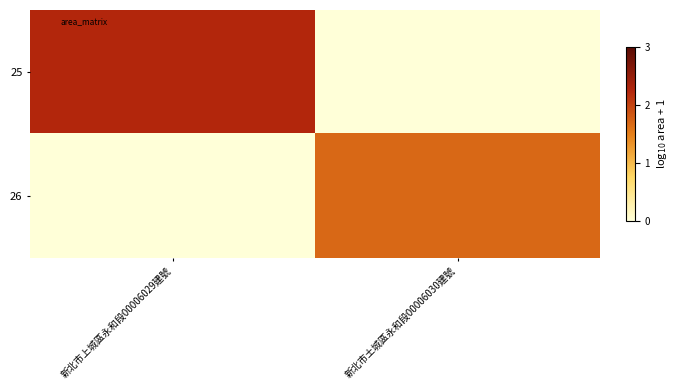

What is the total value across all series at 新北市土城區永和段00006030建號?

1.7